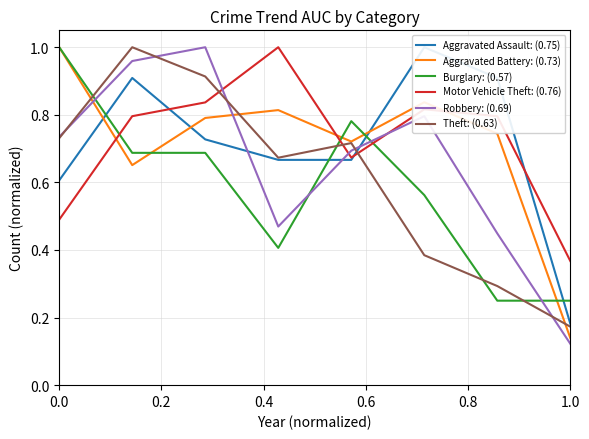

In Motor Vehicle Theft: (0.76), how many points are lower than both neighbors (excluding endpoints)?

1